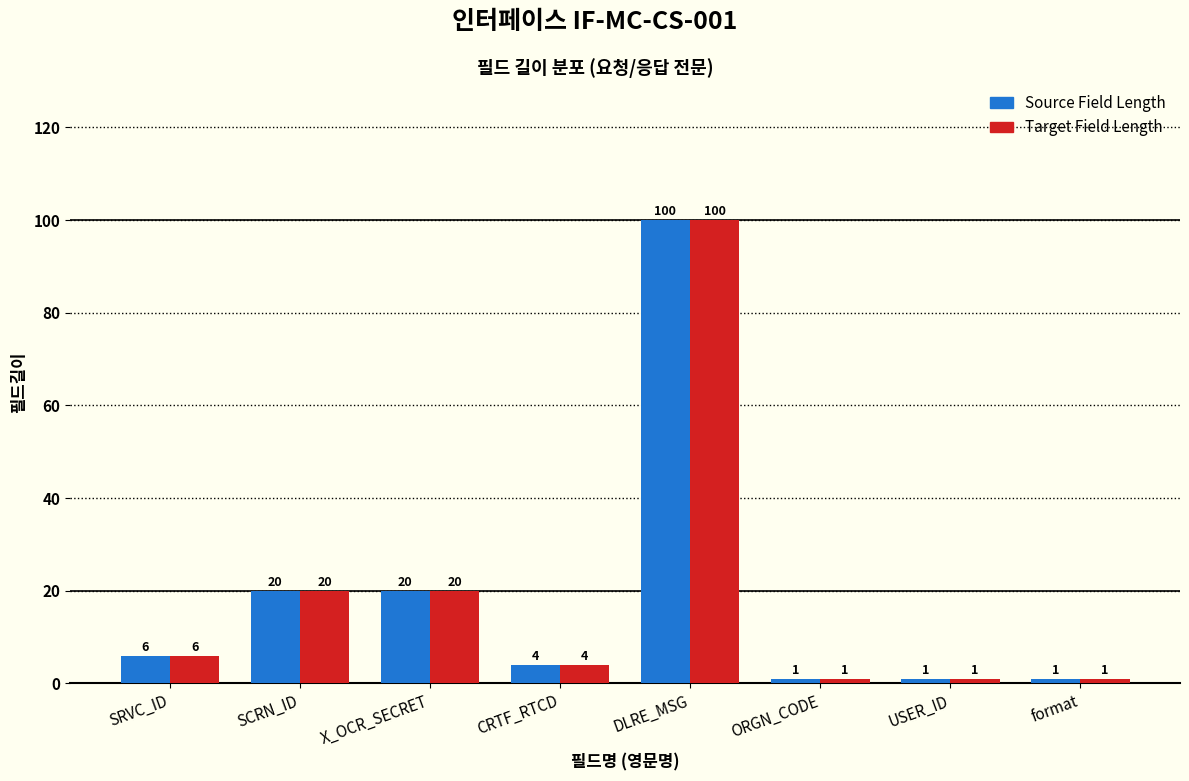

What is the label of the 5th bar from the right?

CRTF_RTCD